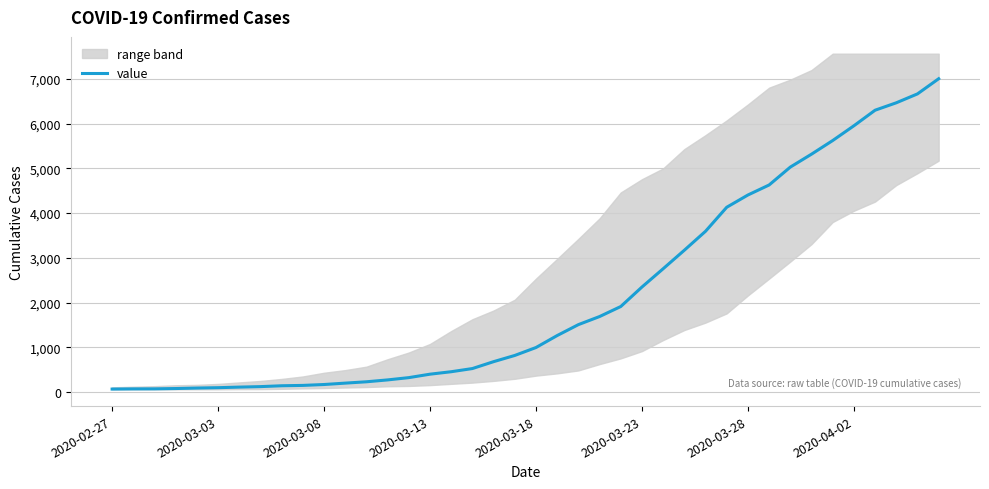

True or false: the data has more than 1 interior local peaks.

False